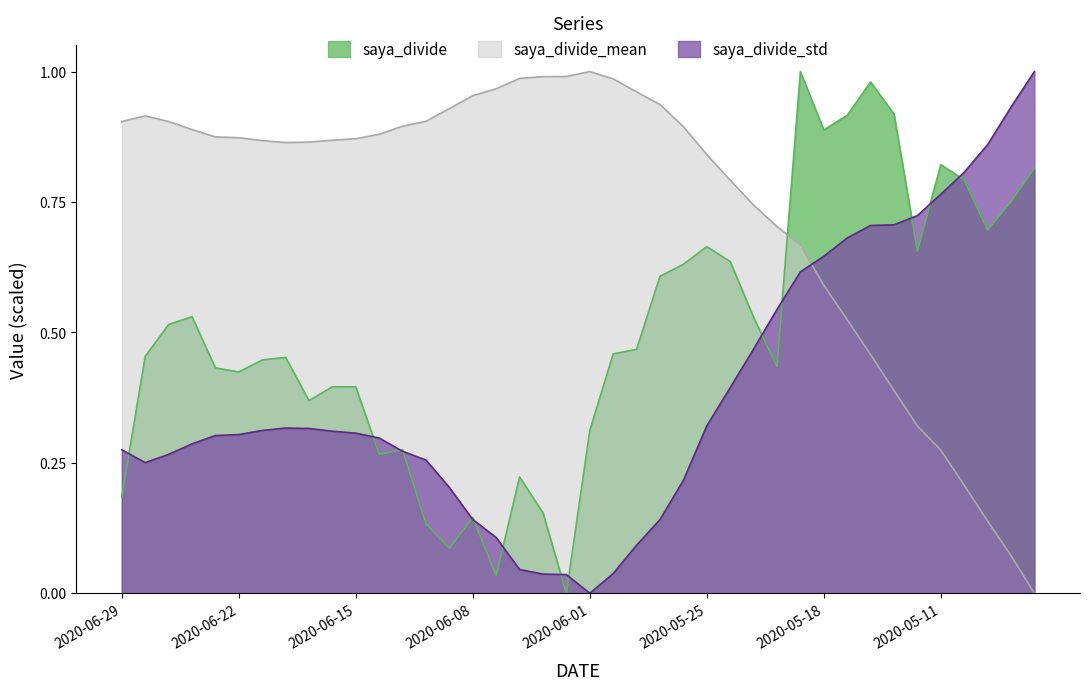

What is the sum of the saya_divide_mean values at 2020-06-05 and 2020-06-26?

1.9